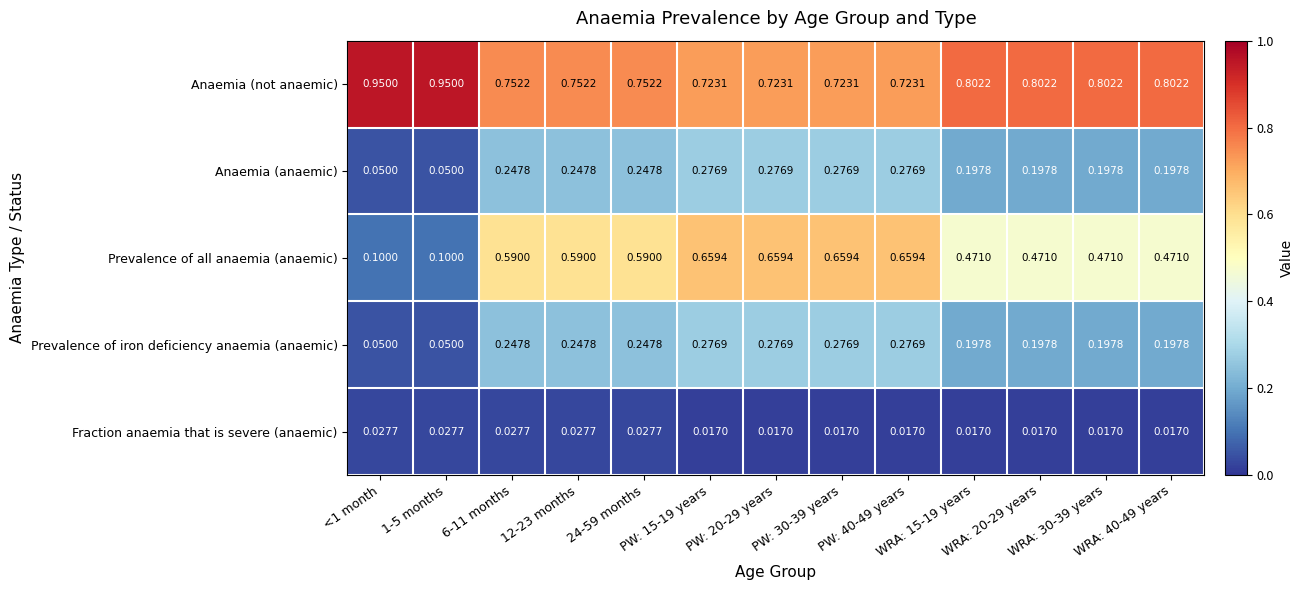

Which series has the largest range (max minus min)?

Prevalence of all anaemia (anaemic)